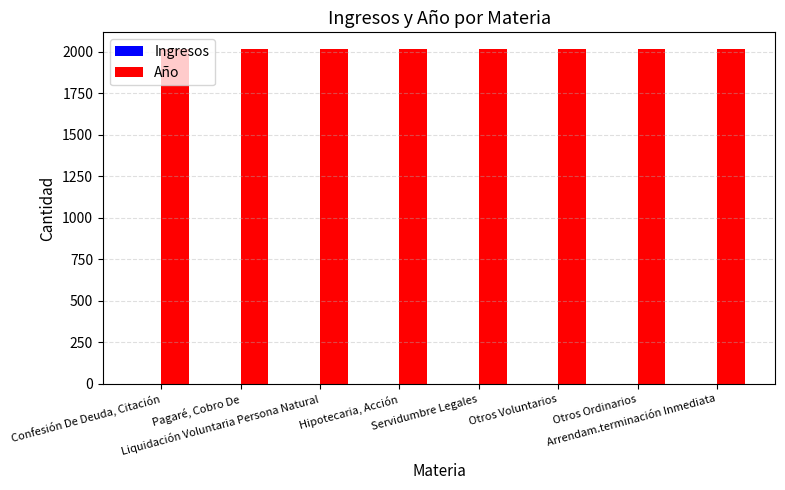

Which series has the largest total across all categories?

Año